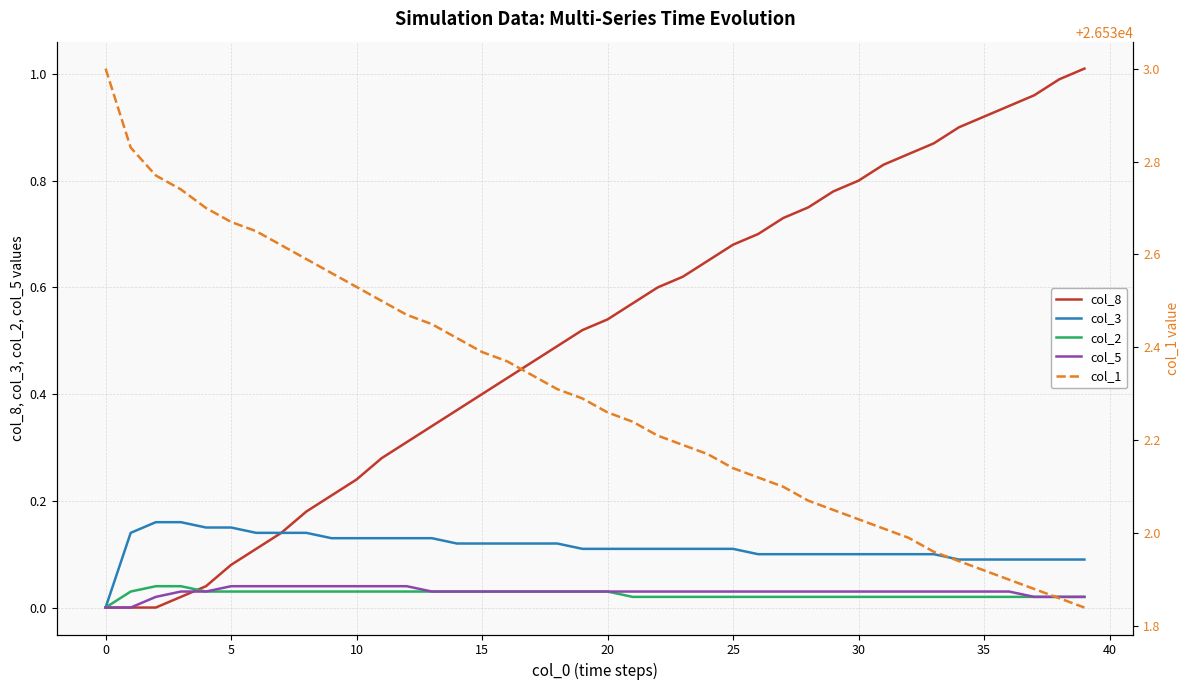

True or false: col_5 has more than 0 interior local peaks.

False